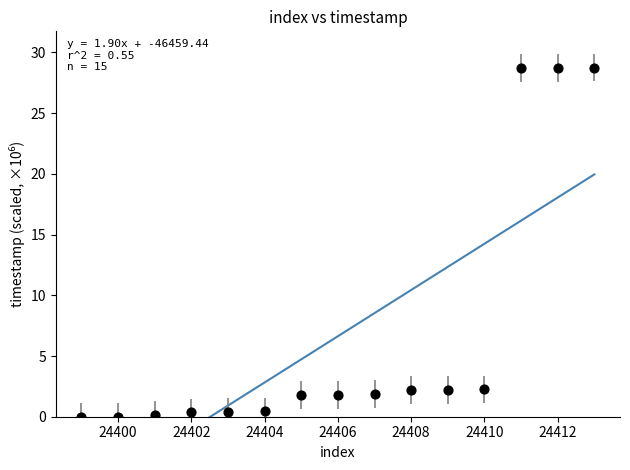

What is the range of Y values (max minus min)?

28.8